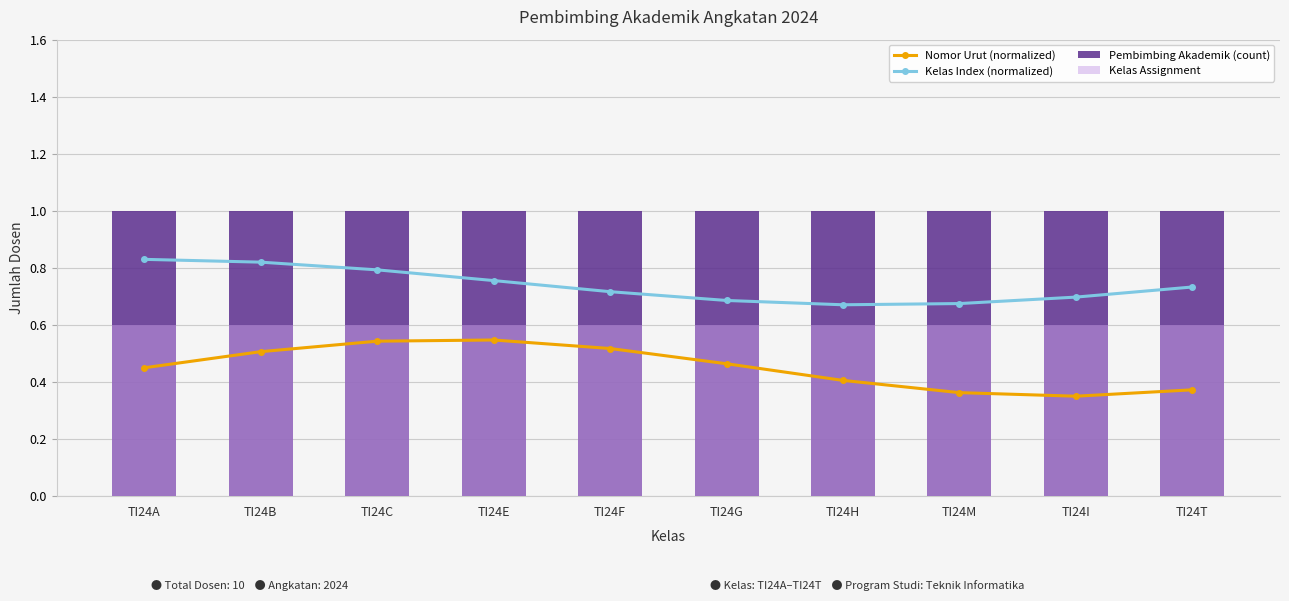

Which has a higher value, TI24C or TI24H?

TI24C